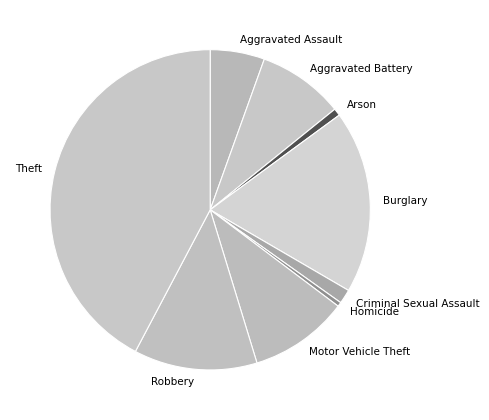

Which slice is the largest?

Theft